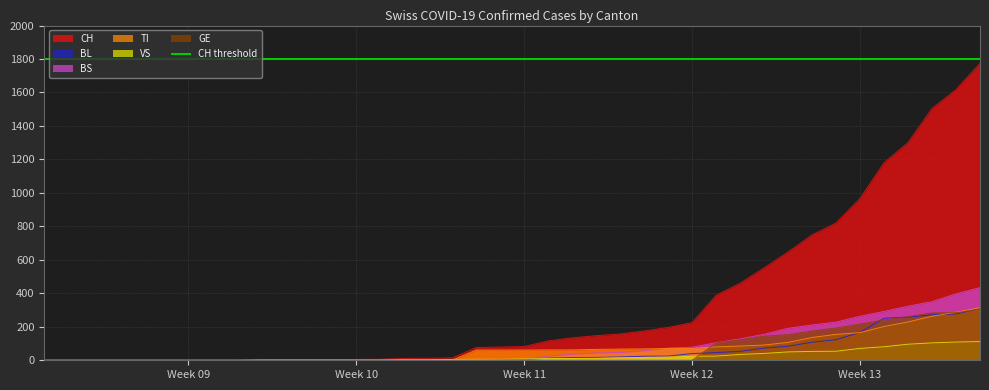

True or false: BL and CH cross at least once.

False